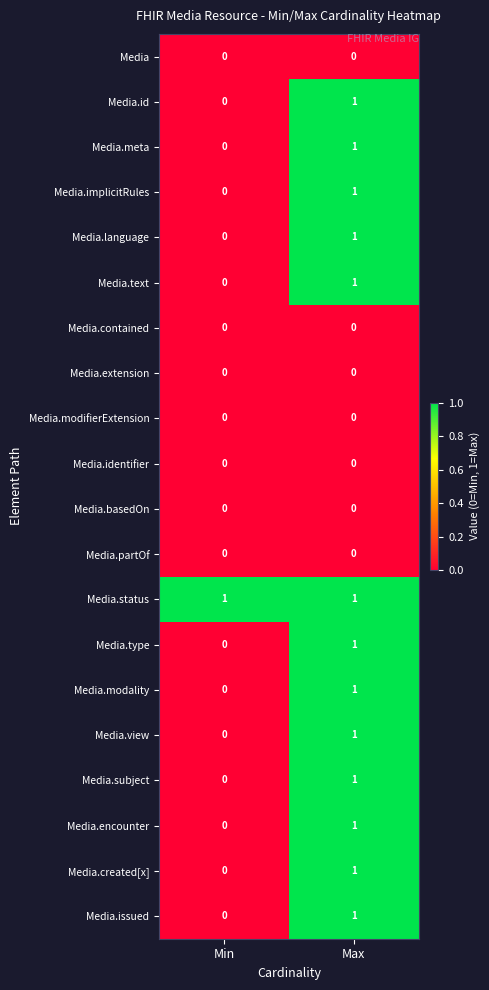

Which category has the lowest value in the Media.language series?

Min